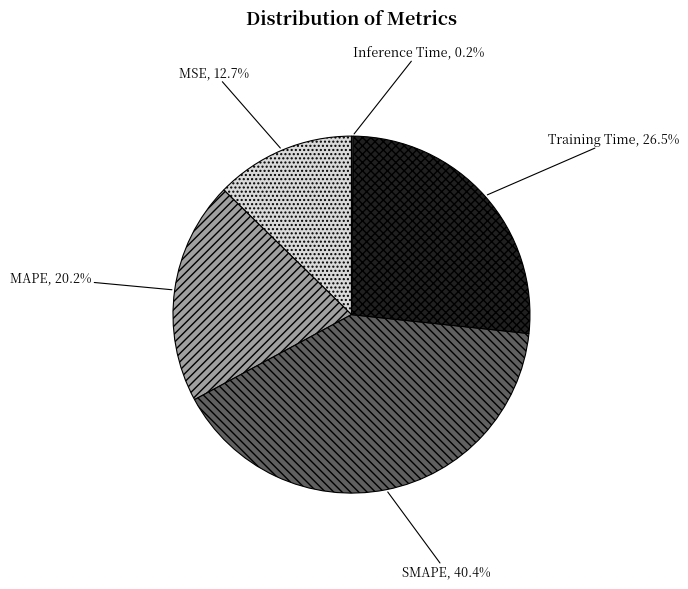

Combined, do Training Time and MAPE account for over 50%?

No